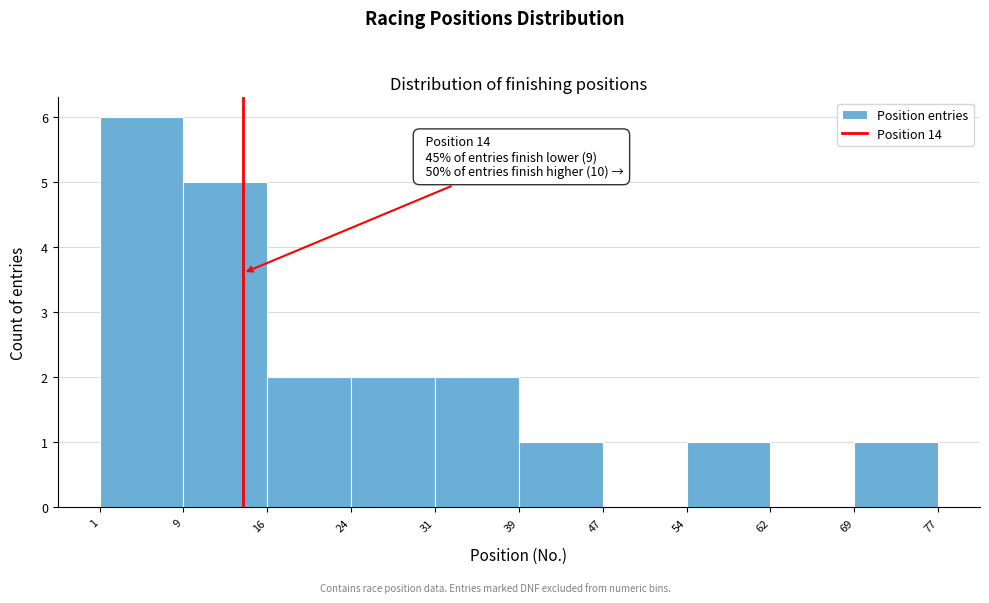

Over which range of the x-axis is the bar tallest?

1 to 9